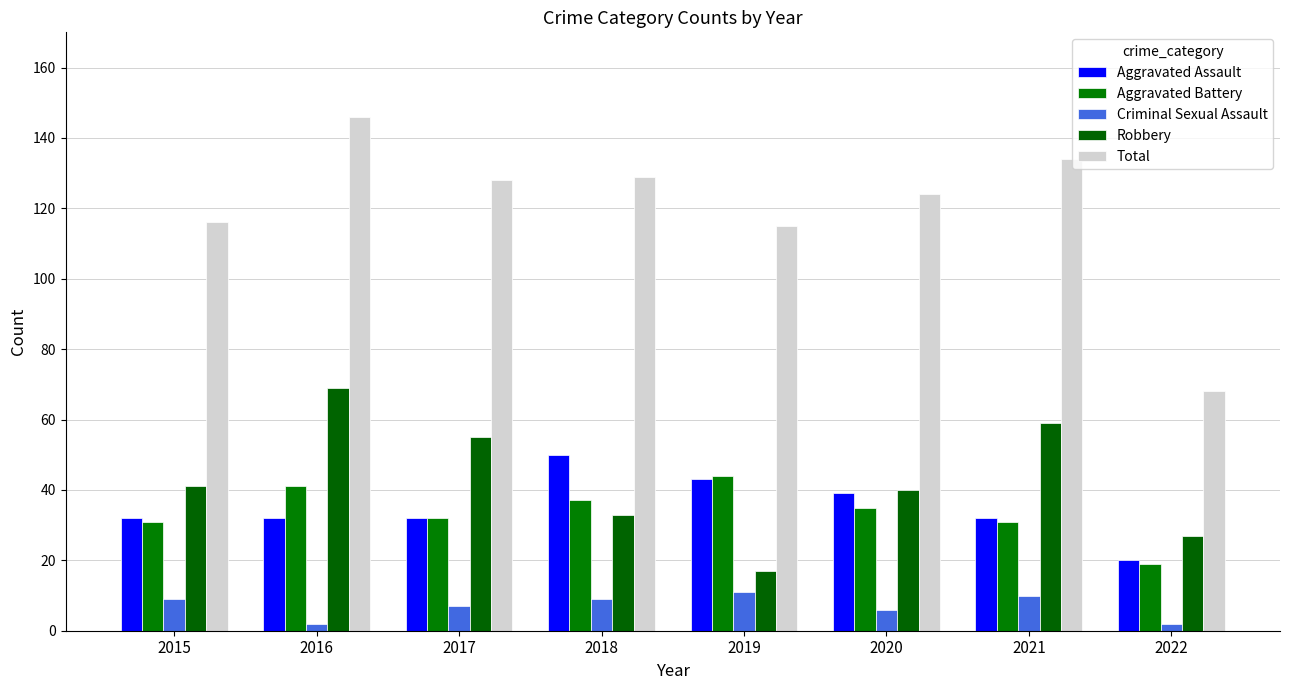

What is the value of the Robbery bar at the 2nd from the left?

69